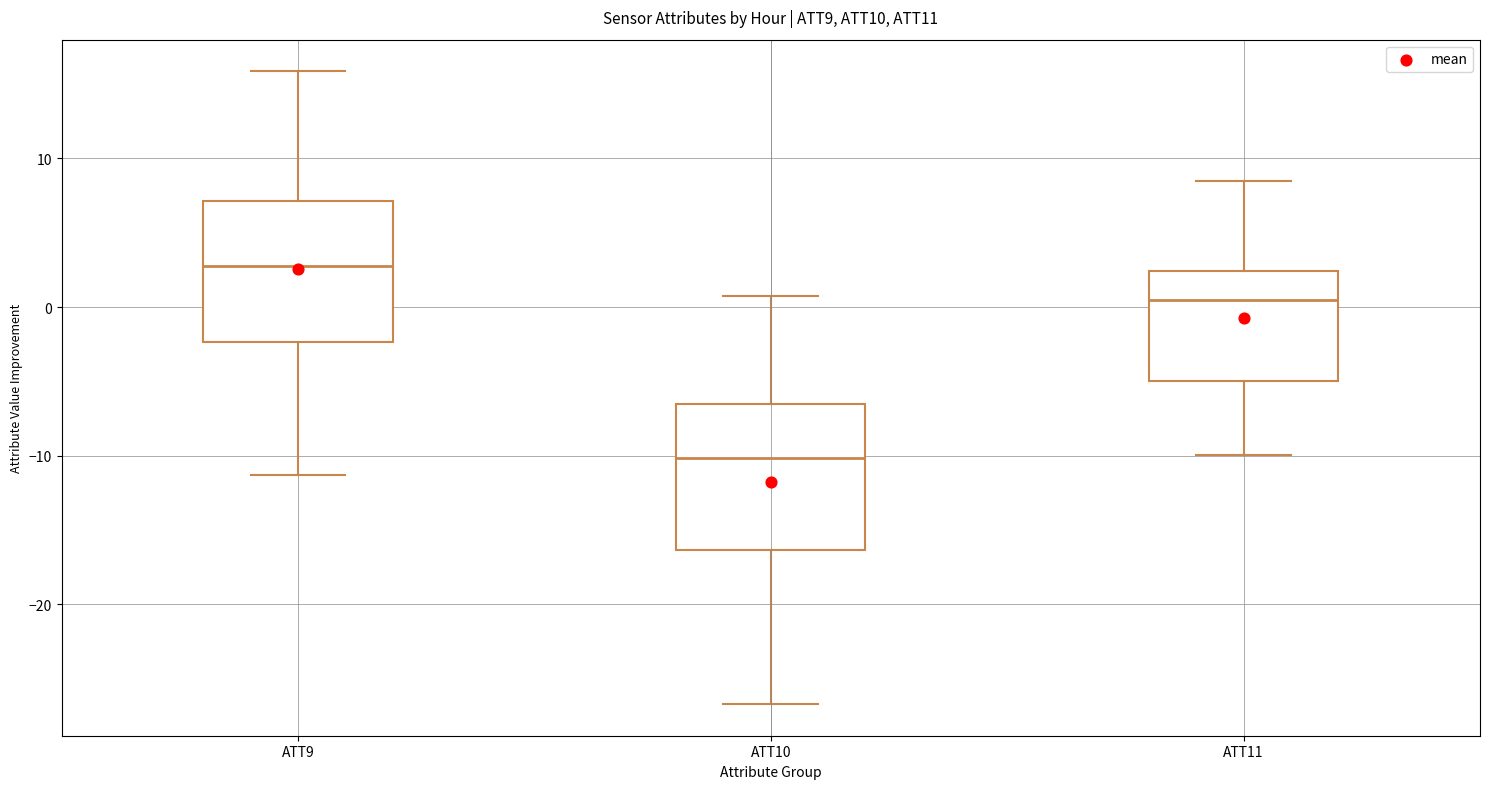

Where is the upper edge of the box for ATT9 on the y-axis? The values are not printed on the chart, so give them approximately, as read against the axis.

7